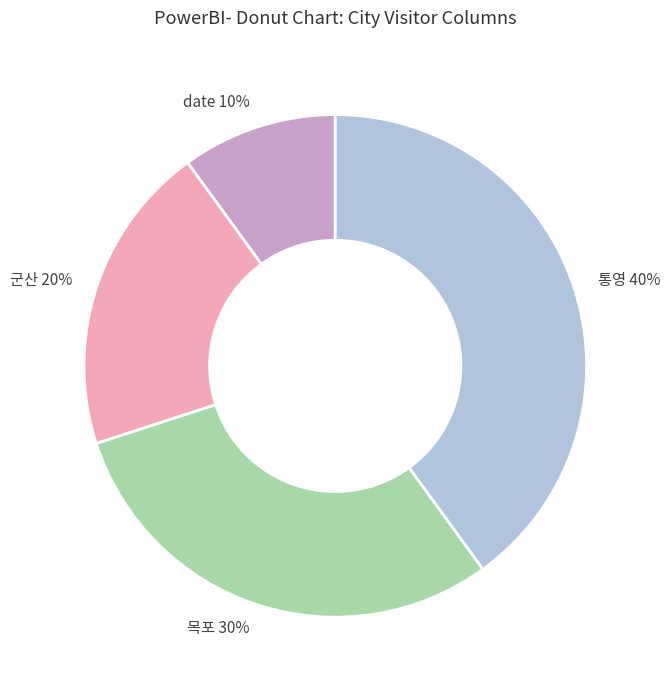

To the nearest percent, what is the average slice percentage?

25%